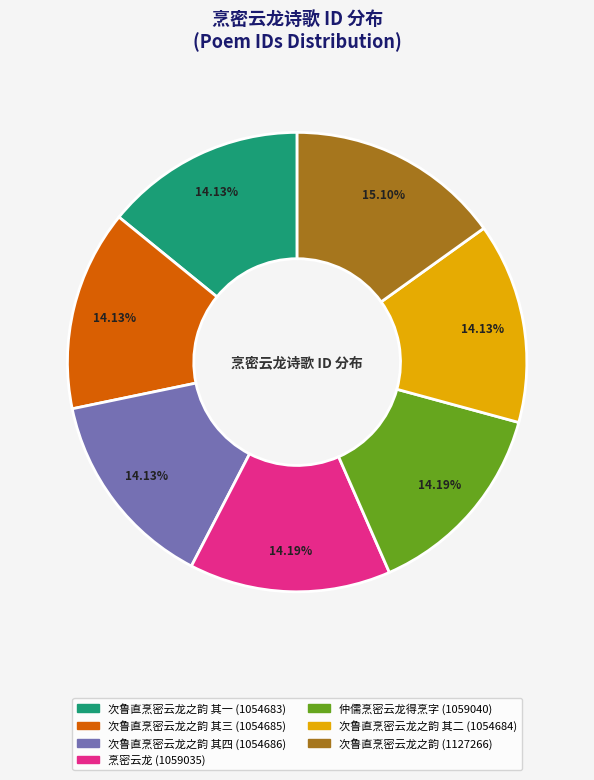

Is there a majority slice in this chart?

No